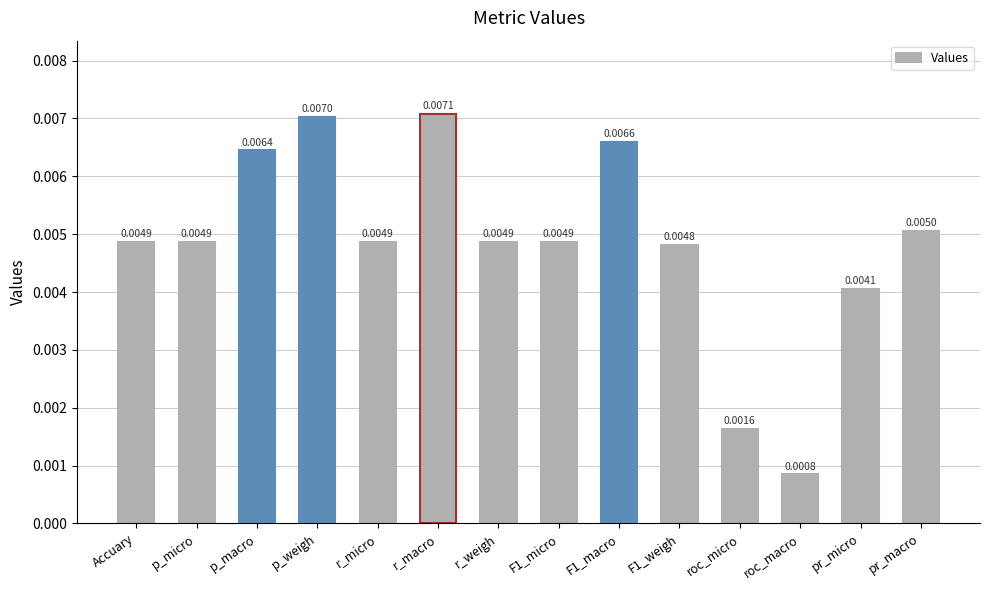

Which category has the highest value across all series?

r_macro